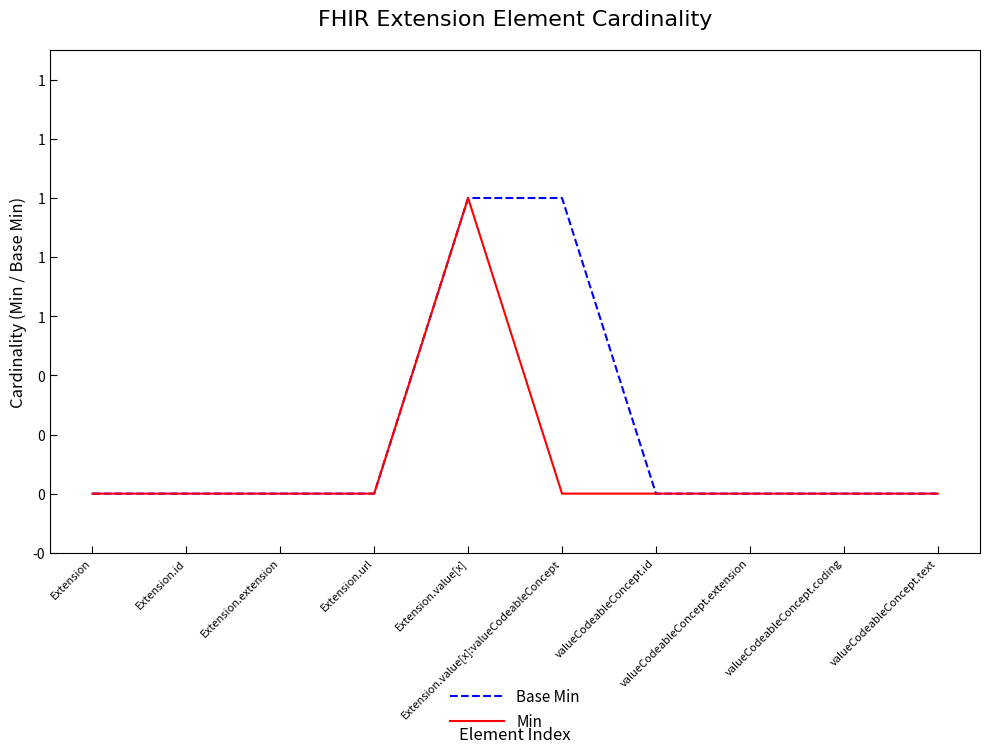

What is the sum of the Base Min values at Extension.value[x]:valueCodeableConcept and Extension.url?

1